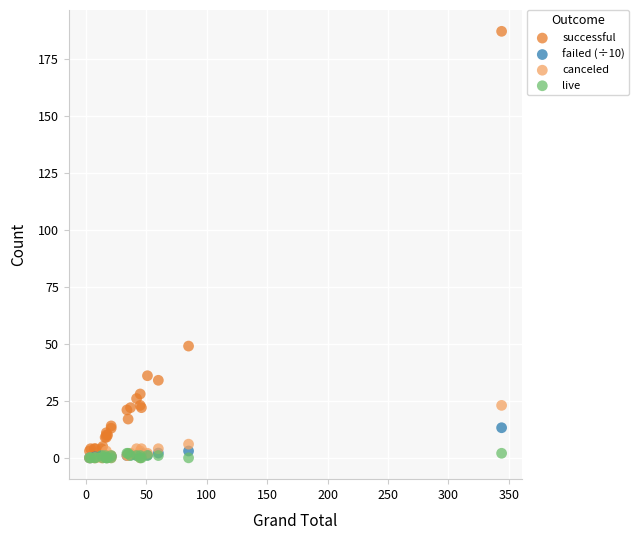

What are all the series names shown in the legend?

successful, failed (÷10), canceled, live